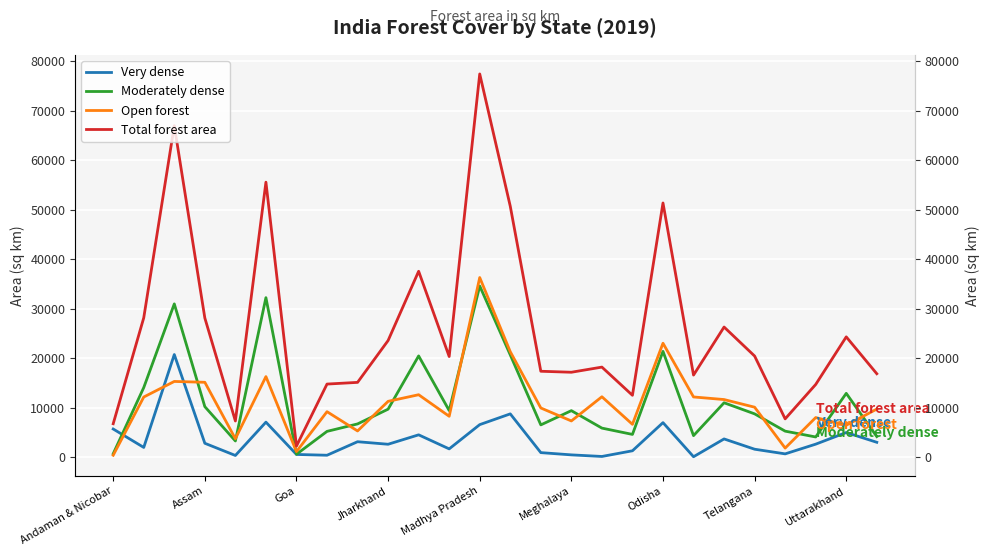

Which series has the widest spread of values?

Total forest area